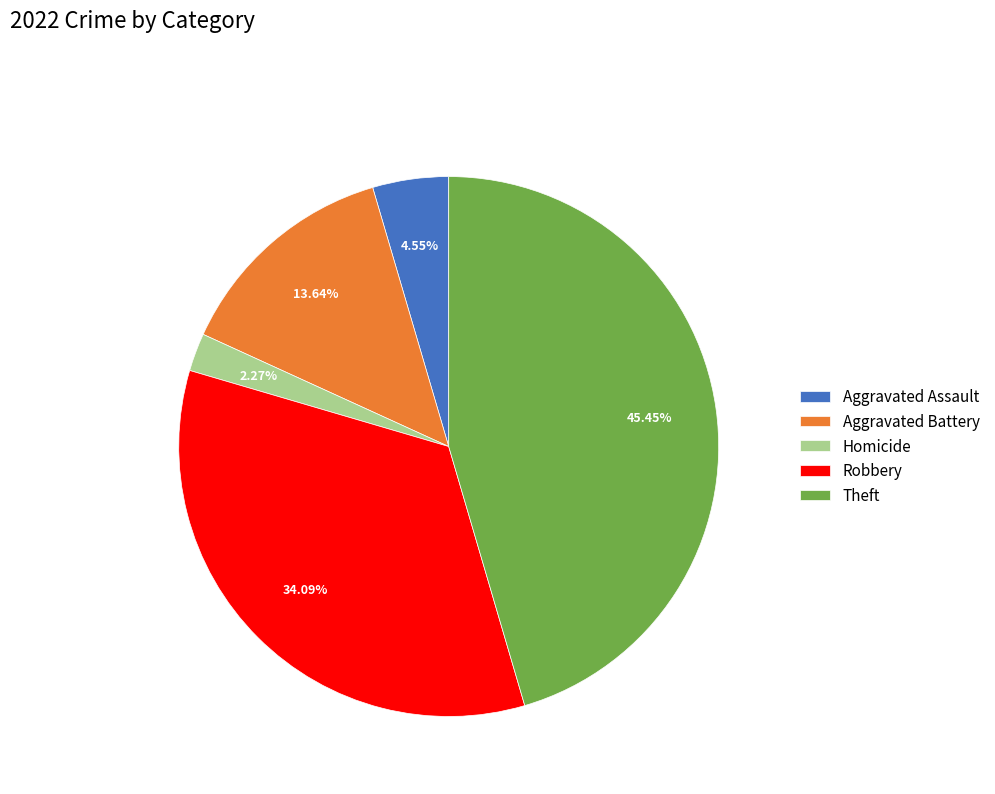

How many slices are in this pie chart?

5